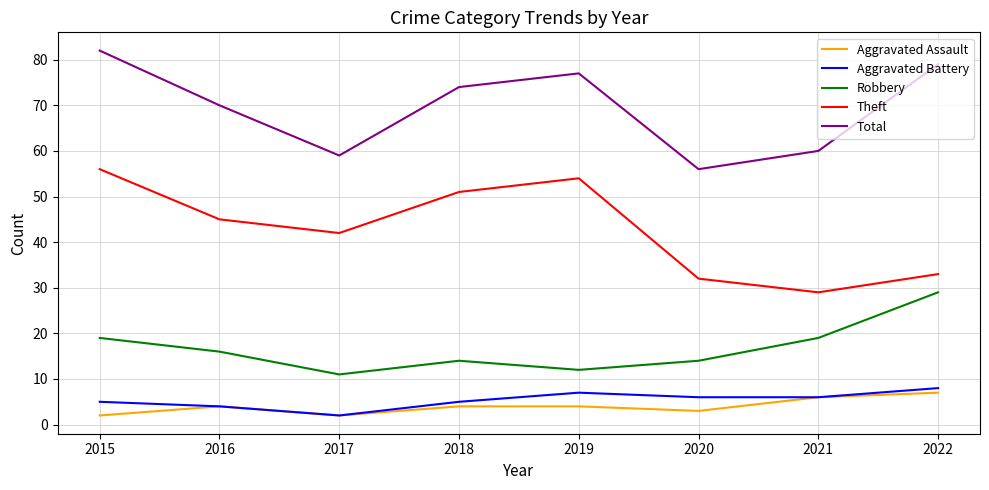

What is the average value of the Theft series?

43